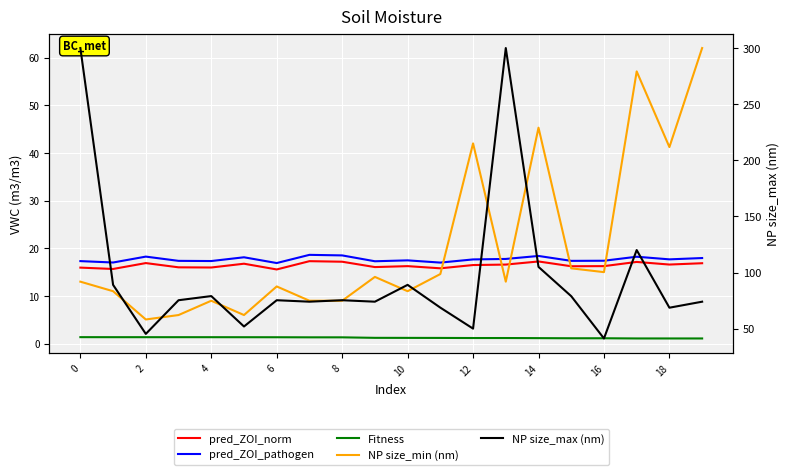

List the series in order of their peak value, lowest first.

Fitness, pred_ZOI_norm, pred_ZOI_pathogen, NP size_min (nm), NP size_max (nm)